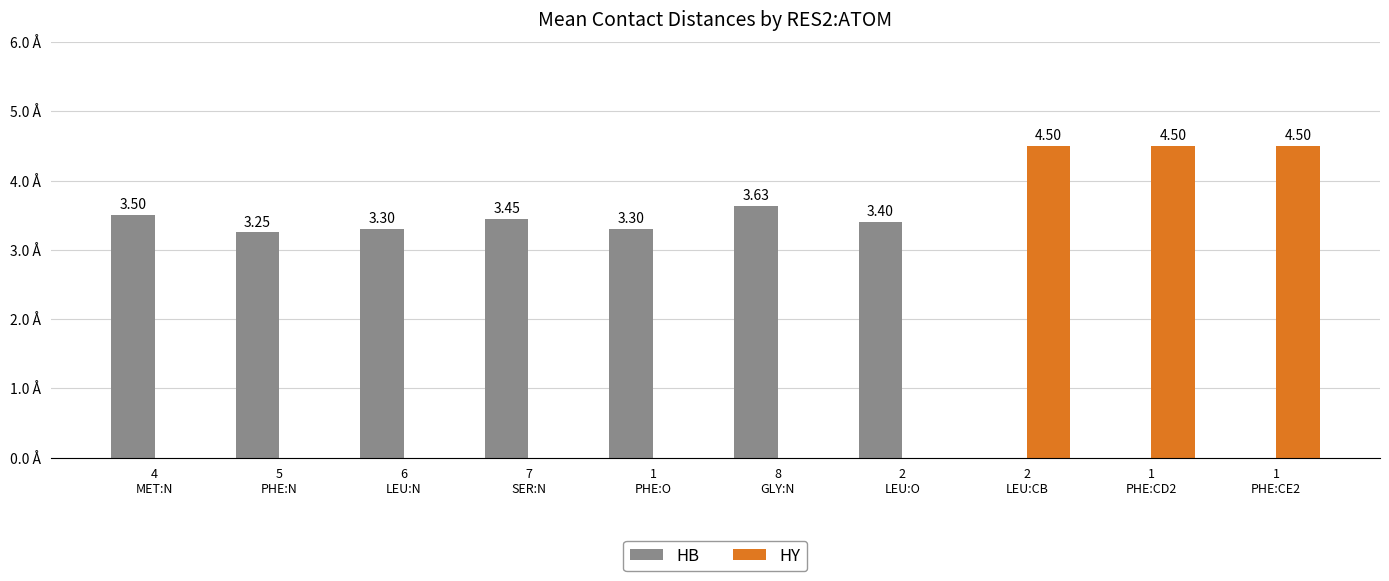

Count the HY values in the range 0 to 4.

7